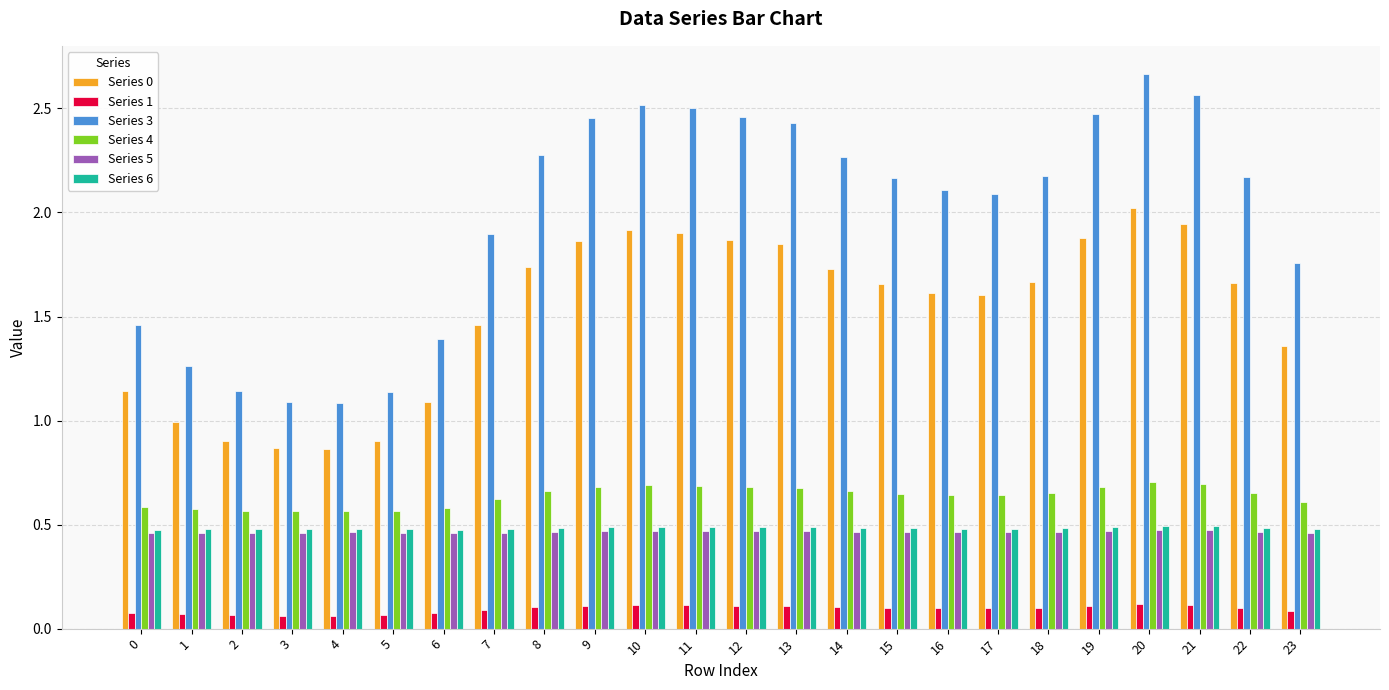

Are the bars grouped side by side (vs. stacked)?

Yes